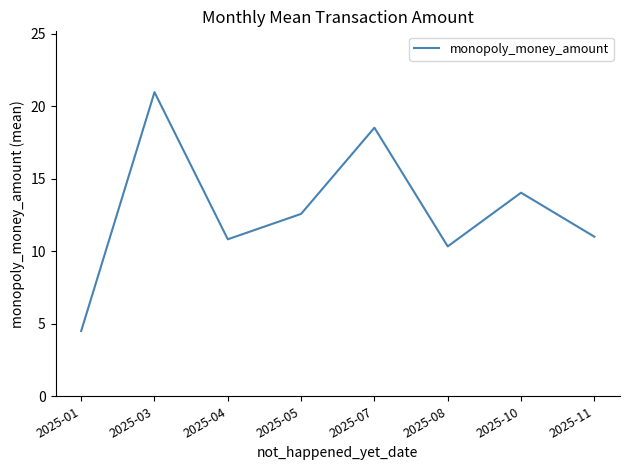

Count the number of values greater than 12.

4